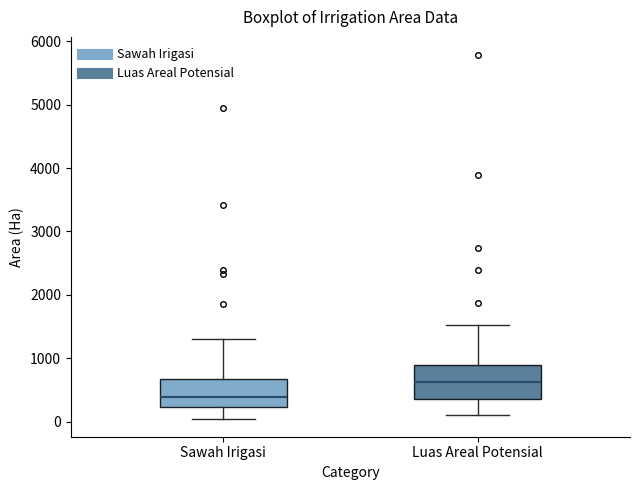

Reading left to right, read every box against the y-axis: the position of its median line, the range the box covers, and the ends of its whiskers. The values are not printed on the chart, so give them approximately, as read against the axis.

Sawah Irigasi: median 400, box 200 to 700, whiskers 100 to 1300
Luas Areal Potensial: median 600, box 400 to 900, whiskers 100 to 1500